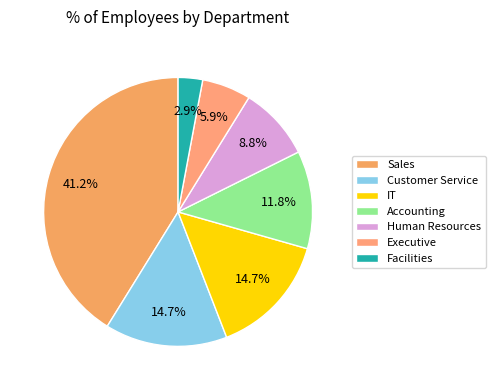

Does any single category account for the majority?

No